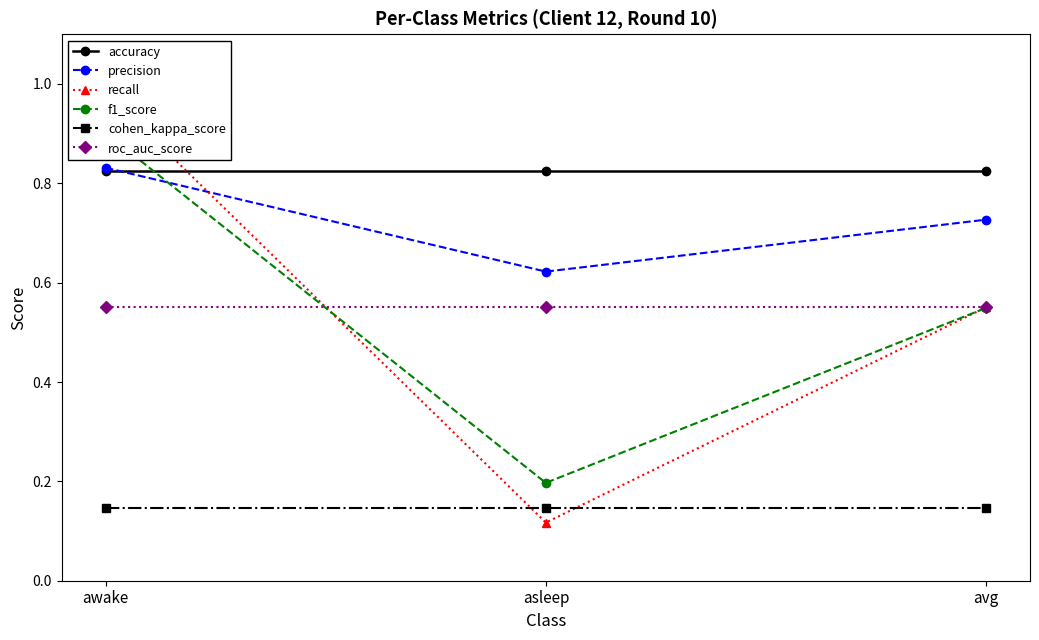

What is the difference between the highest and lowest values at awake?

0.8